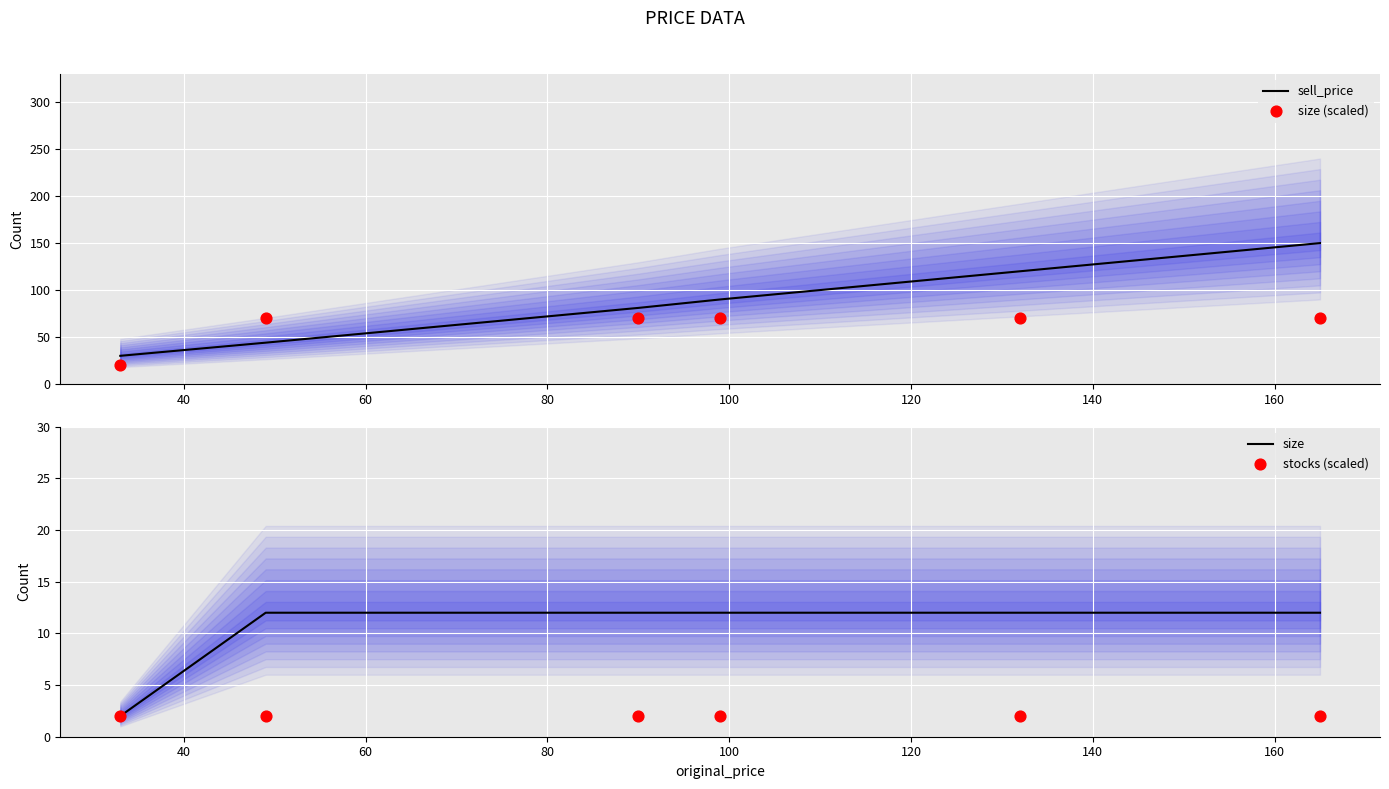

What are all the series names shown in the legend?

sell_price, size (scaled), size, stocks (scaled)